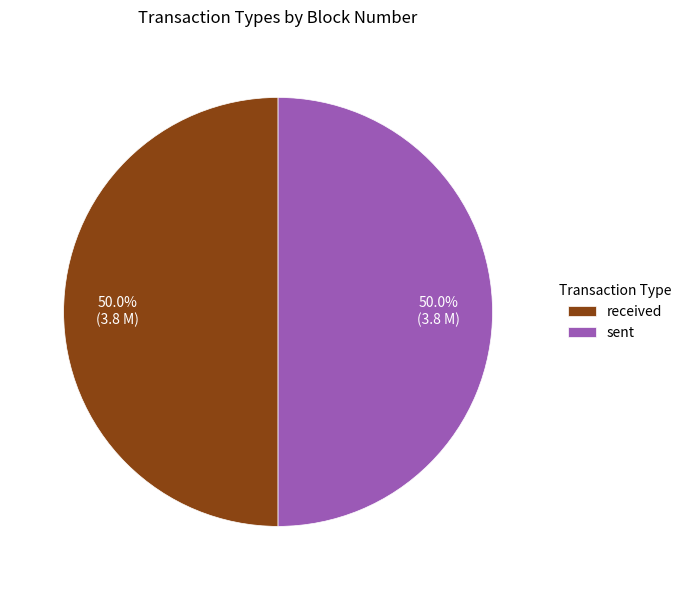

The sent slice represents 50% of the pie. True or false?

True